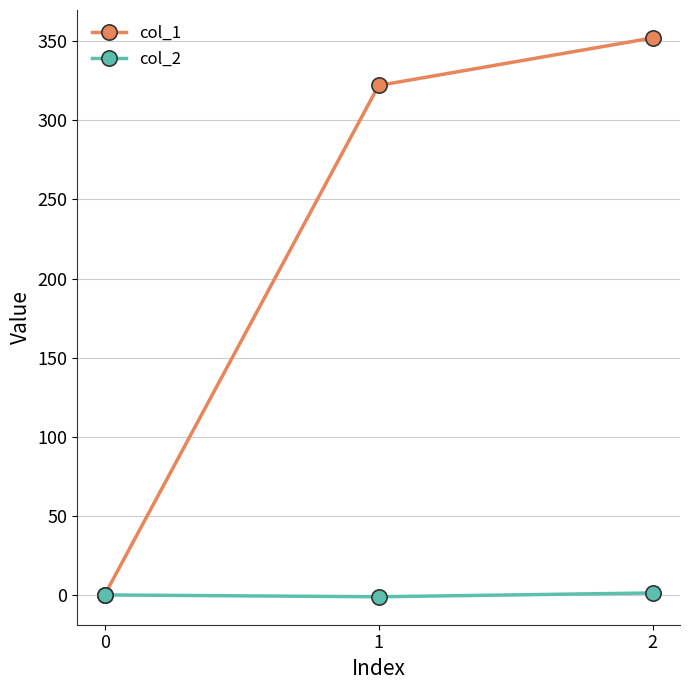

What is the difference between the col_1 values at 1 and 2?

30.0